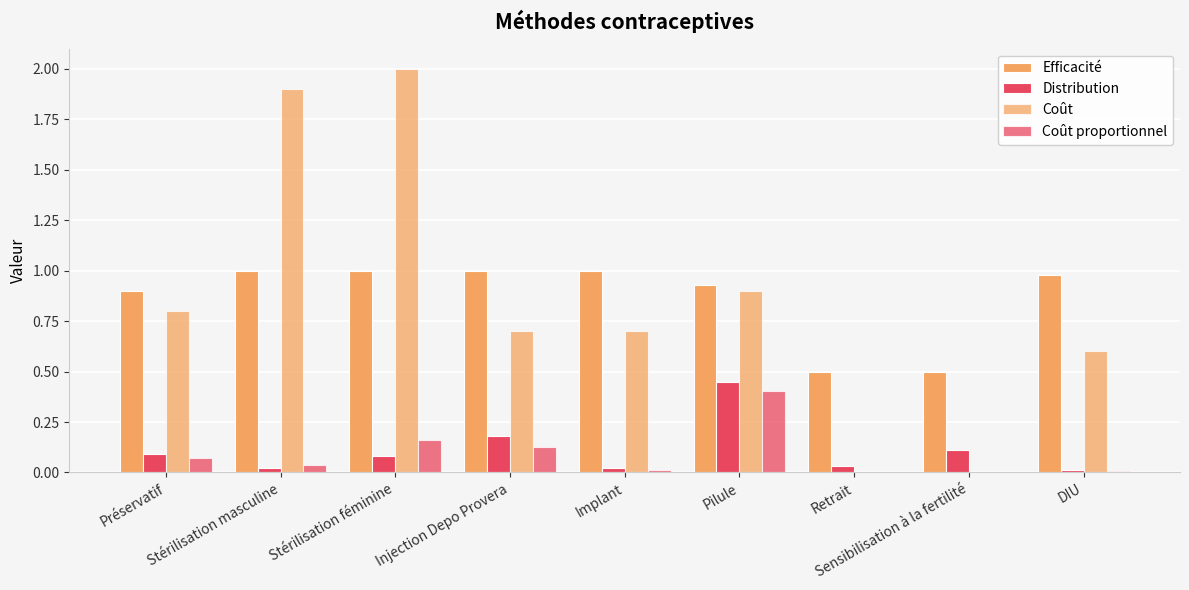

Are the bars grouped side by side (vs. stacked)?

Yes